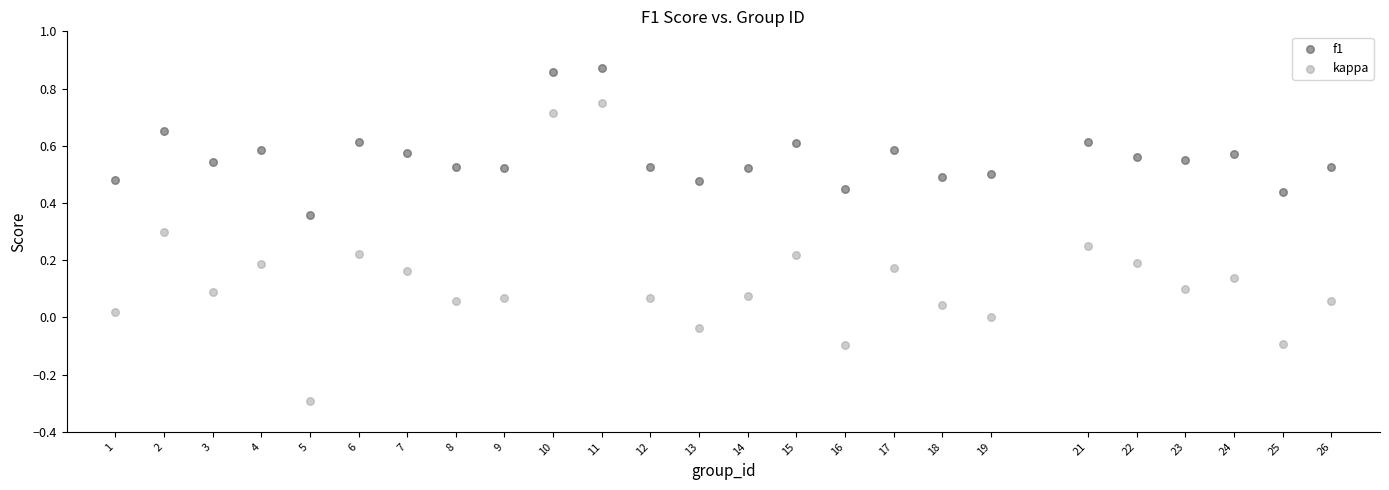

Which series contains the highest Y value?

f1